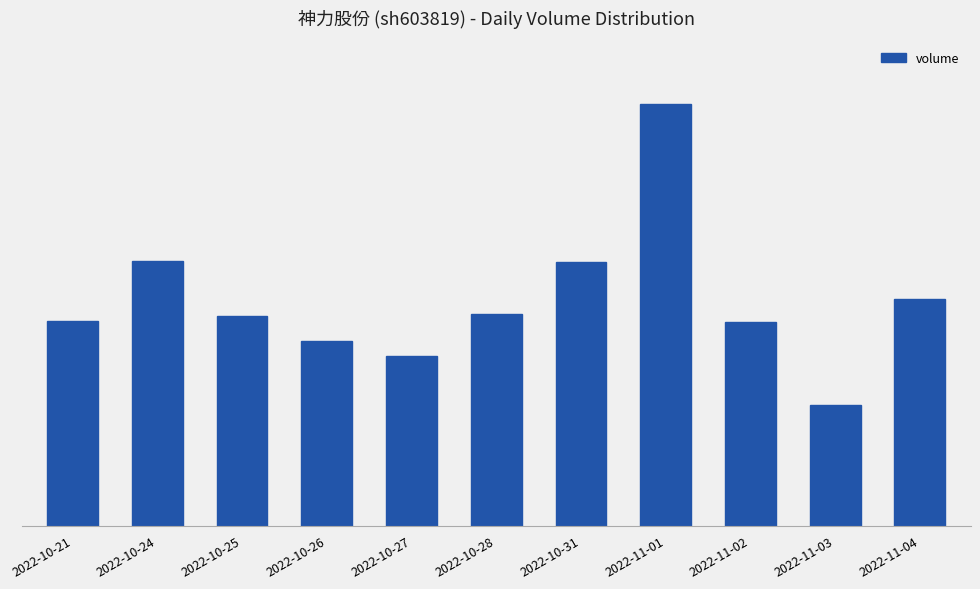

What is the label of the 4th bar from the right?

2022-11-01